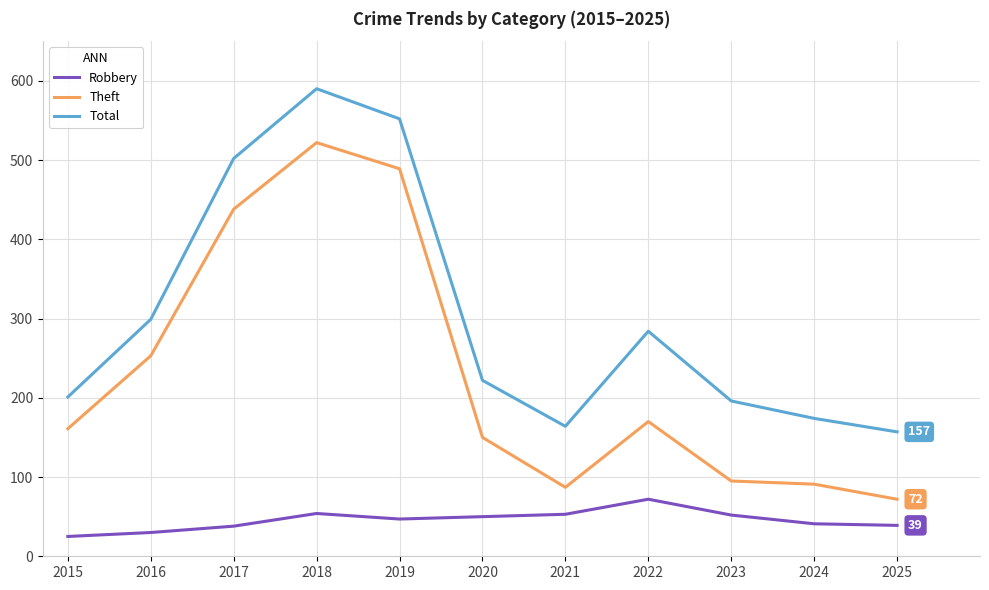

True or false: Total and Theft cross at least once.

False